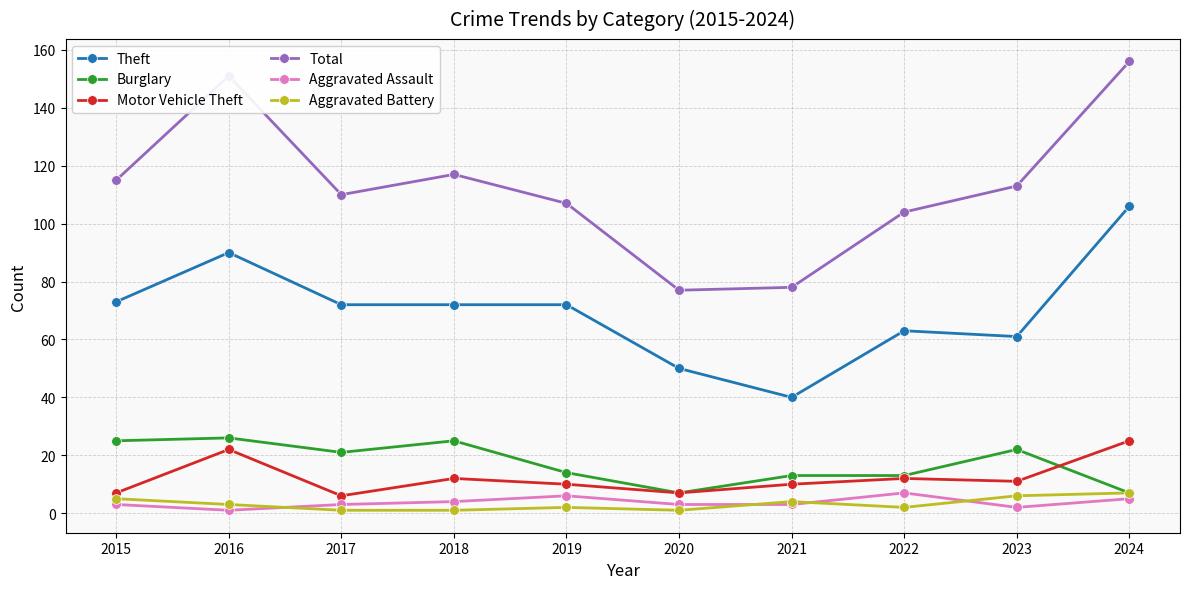

True or false: Theft and Aggravated Battery cross at least once.

False